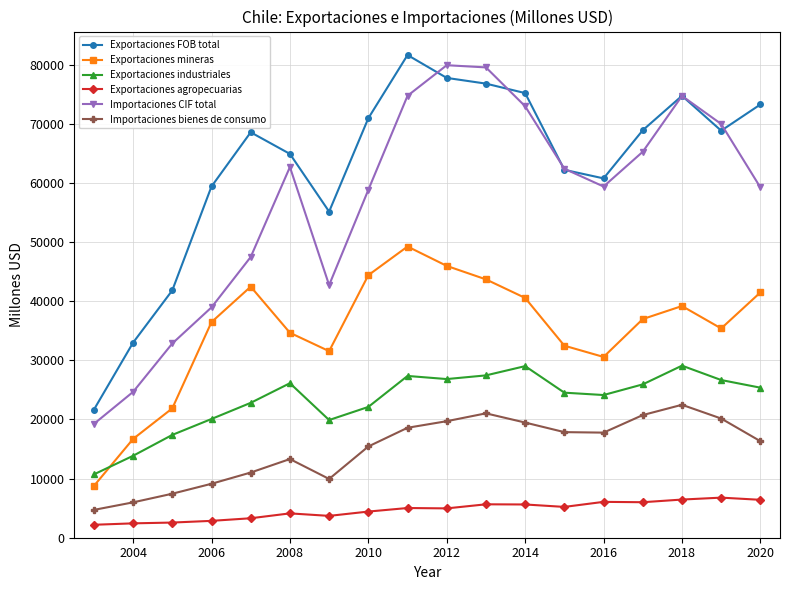

What is the value of the Exportaciones mineras point at the 8th from the left?

44401